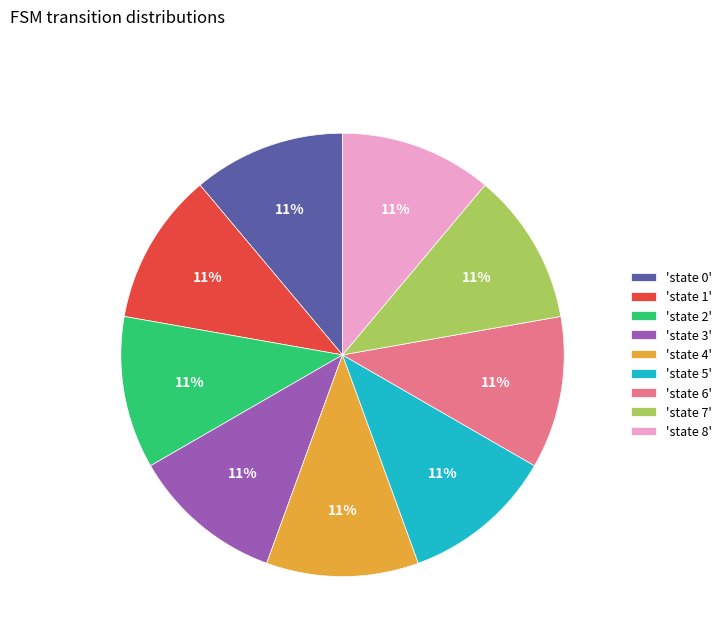

Is 'state 5' the majority of the pie?

No